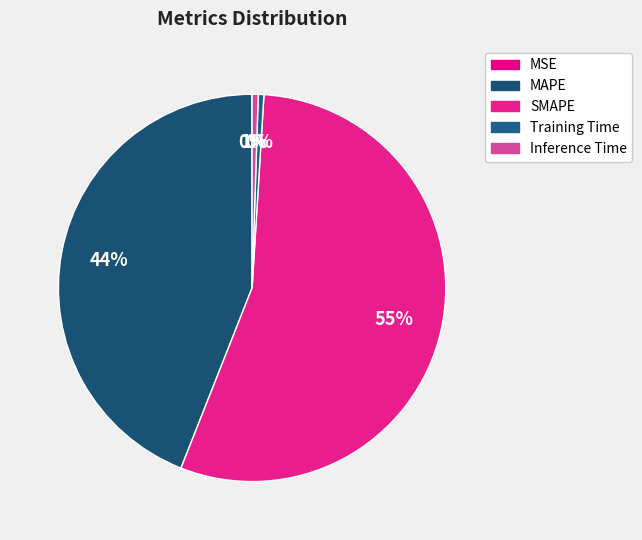

Does MAPE represent more than half of the total?

No